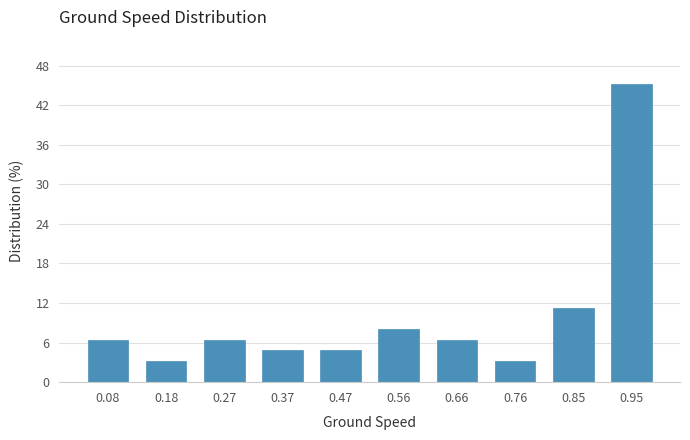

Reading left to right, what are all the values shown in this chart?

6.5	3.2	6.5	4.8	4.8	8.1	6.5	3.2	11.3	45.2